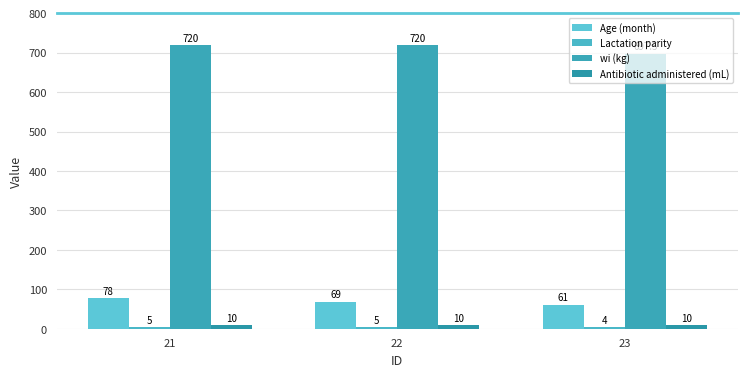

Are the bars grouped side by side (vs. stacked)?

Yes